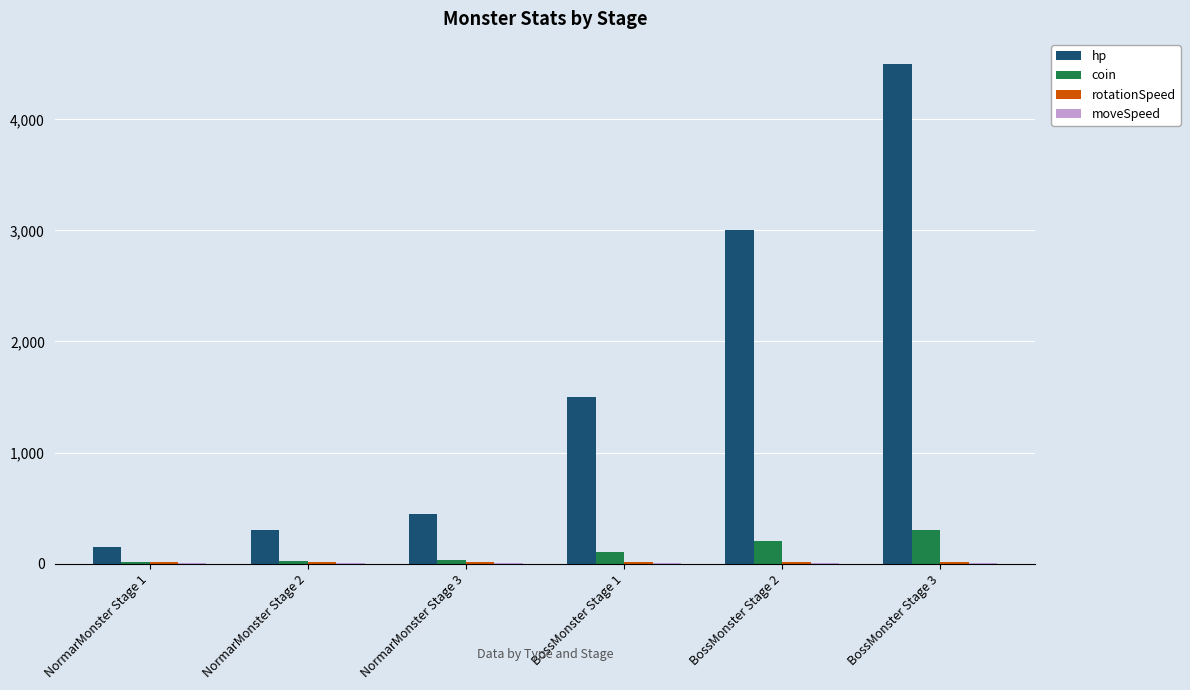

How many distinct data groups are displayed?

4